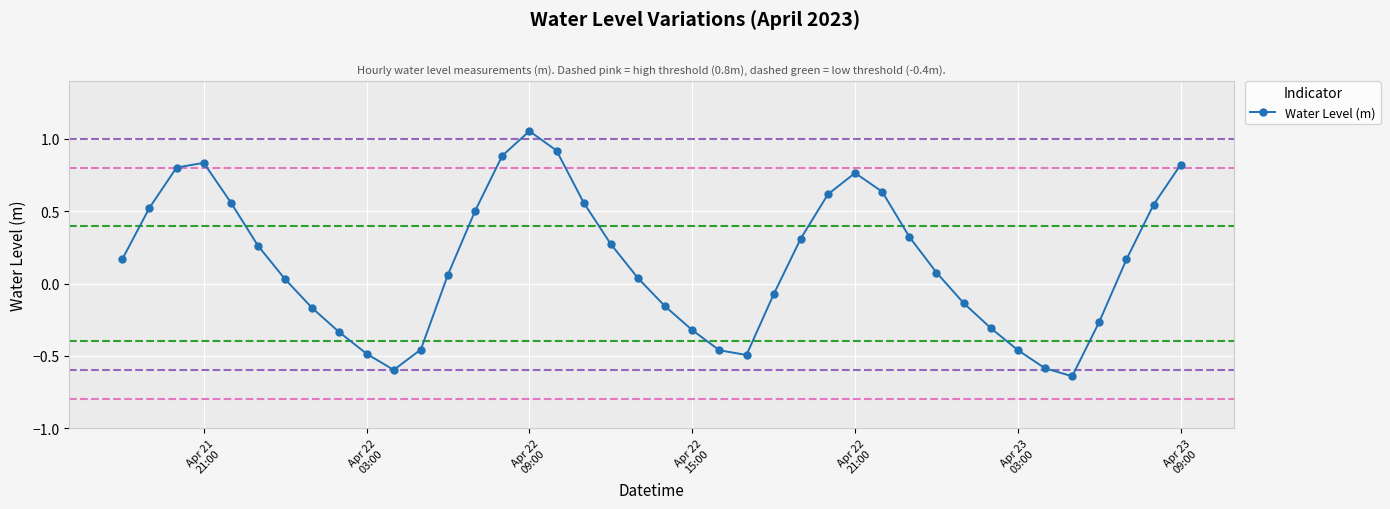

True or false: the data has more than 2 interior local peaks.

True